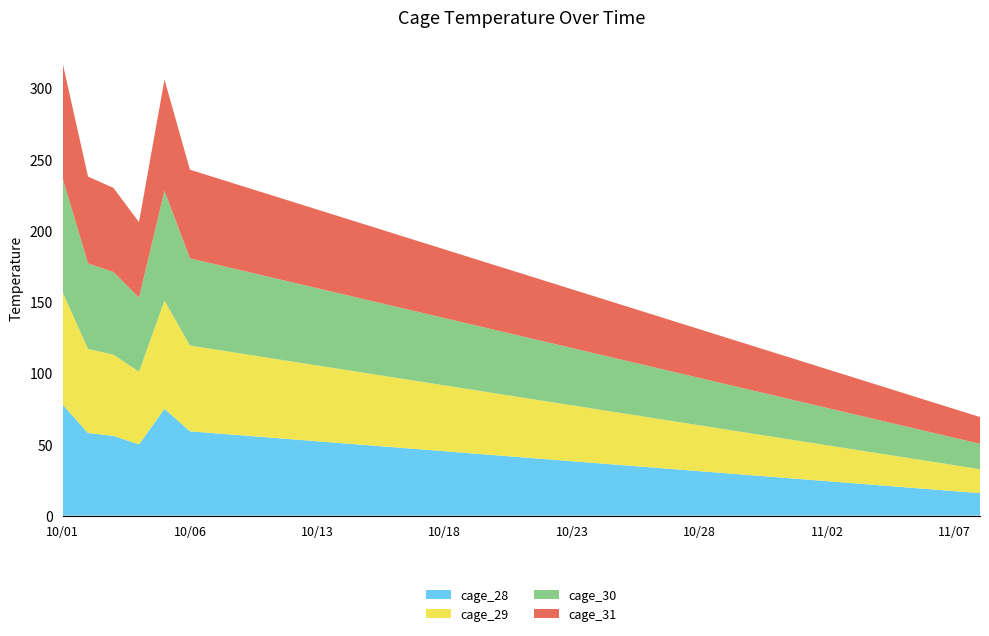

Reading right to left, what are all the values shown in this chart?

cage_28: 15.8	17.2	18.6	20.0	21.4	22.8	24.2	25.6	27.0	28.4	29.8	31.2	32.6	34.0	35.4	36.8	38.2	39.6	41.0	42.4	43.8	45.2	46.6	48.0	49.4	50.8	52.2	53.6	55.0	56.4	57.8	59.2	75.0	50.0	56.0	58.0	78.0
cage_29: 16.8	18.2	19.6	21.0	22.4	23.8	25.2	26.6	28.0	29.4	30.8	32.2	33.6	35.0	36.4	37.8	39.2	40.6	42.0	43.4	44.8	46.2	47.6	49.0	50.4	51.8	53.2	54.6	56.0	57.4	58.8	60.2	76.0	51.0	57.0	59.0	79.0
cage_30: 17.8	19.2	20.6	22.0	23.4	24.8	26.2	27.6	29.0	30.4	31.8	33.2	34.6	36.0	37.4	38.8	40.2	41.6	43.0	44.4	45.8	47.2	48.6	50.0	51.4	52.8	54.2	55.6	57.0	58.4	59.8	61.2	77.0	52.0	58.0	60.0	80.0
cage_31: 18.8	20.2	21.6	23.0	24.4	25.8	27.2	28.6	30.0	31.4	32.8	34.2	35.6	37.0	38.4	39.8	41.2	42.6	44.0	45.4	46.8	48.2	49.6	51.0	52.4	53.8	55.2	56.6	58.0	59.4	60.8	62.2	78.0	53.0	59.0	61.0	81.0